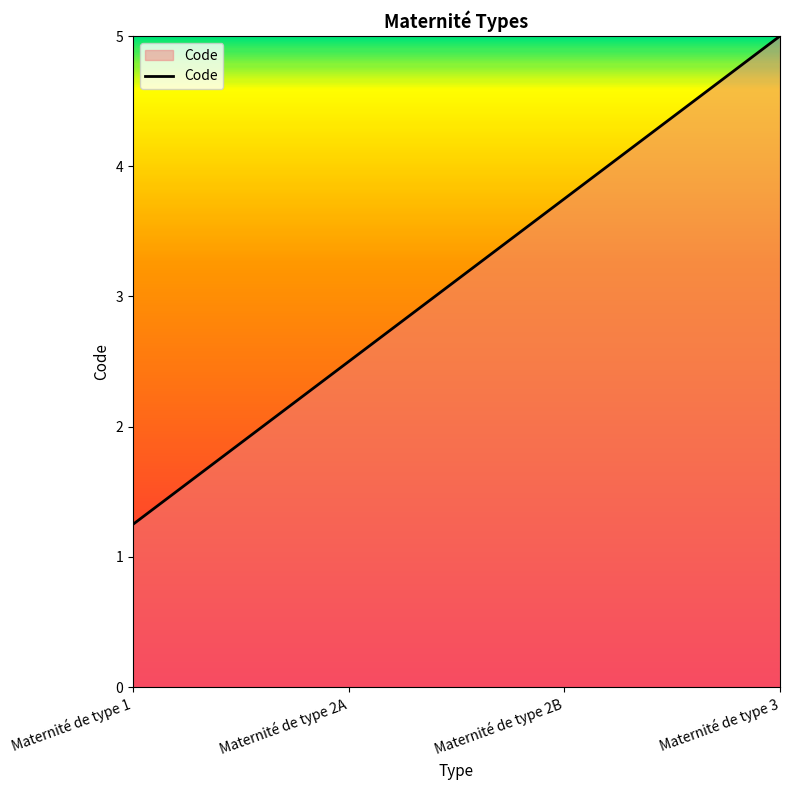

How many lines are shown in the chart?

1